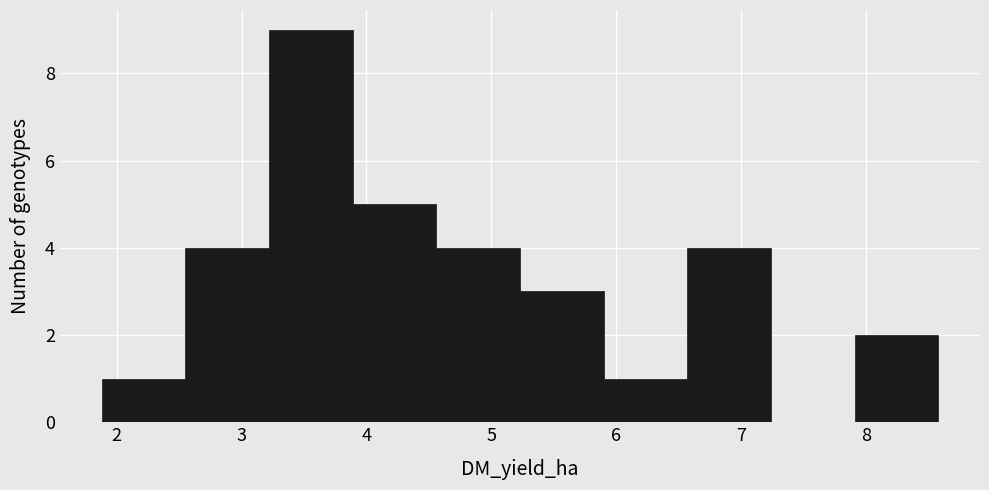

How tall is the bar that spans 6.57 to 7.24 on the x-axis? Neither the bar edges nor the heights are printed on the chart, so give them approximately, as read against the axes.

4